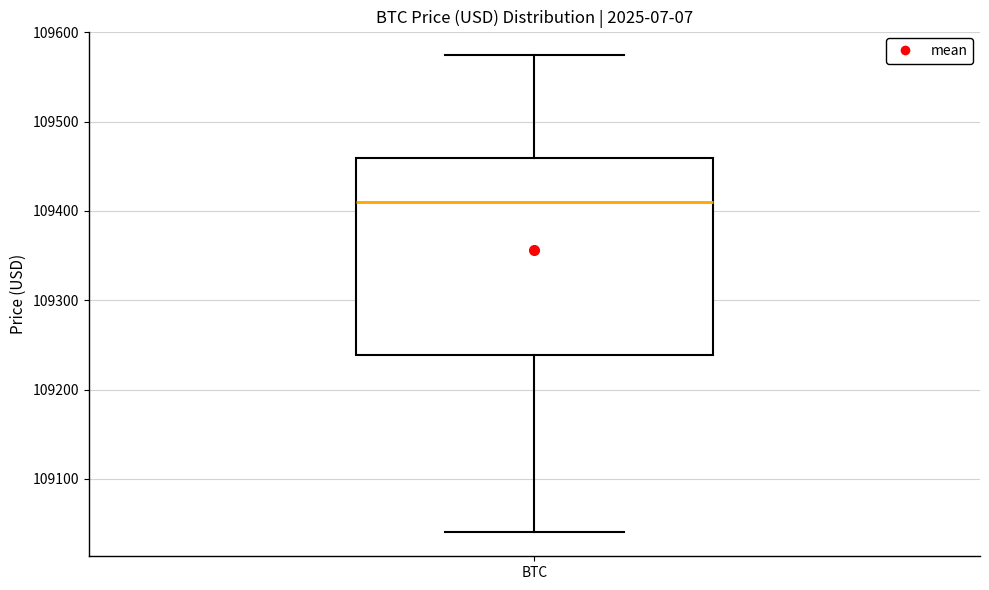

Read this box plot against the y-axis: the position of the median line, the range covered by the box, and the ends of both whiskers. The values are not printed on the chart, so give them approximately, as read against the axis.

median 109410, box 109240 to 109460, whiskers 109040 to 109570